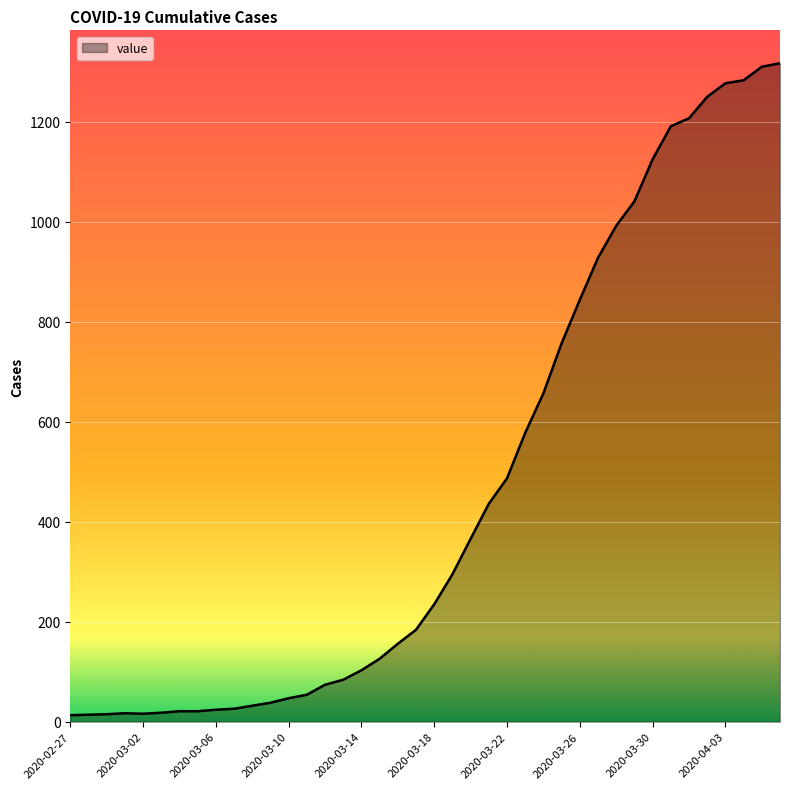

What is the difference between the maximum and second lowest values?

1303